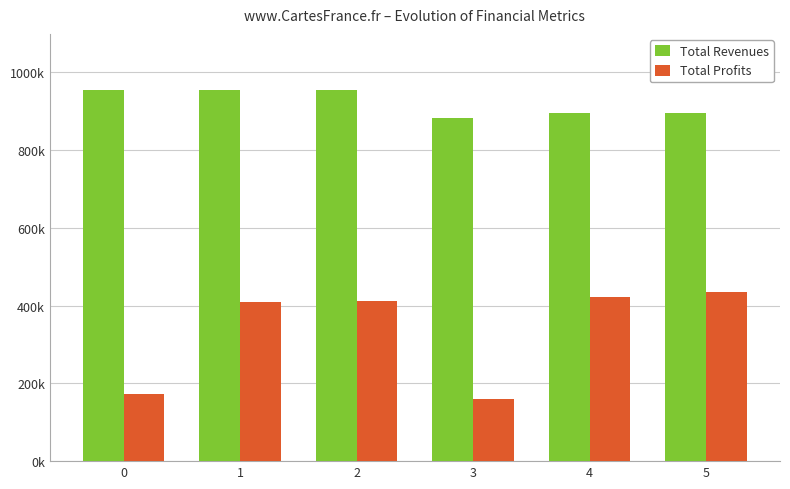

Does the chart contain stacked bars?

No